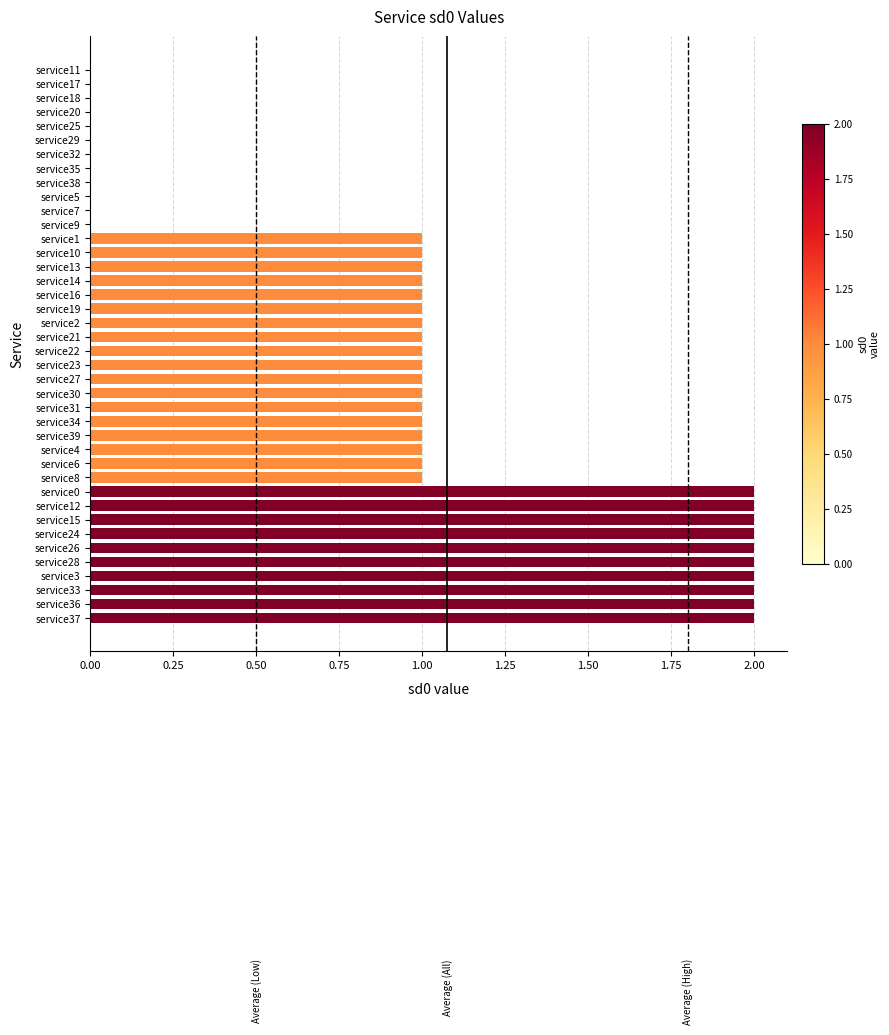

Between service5 and service34, which is larger?

service34